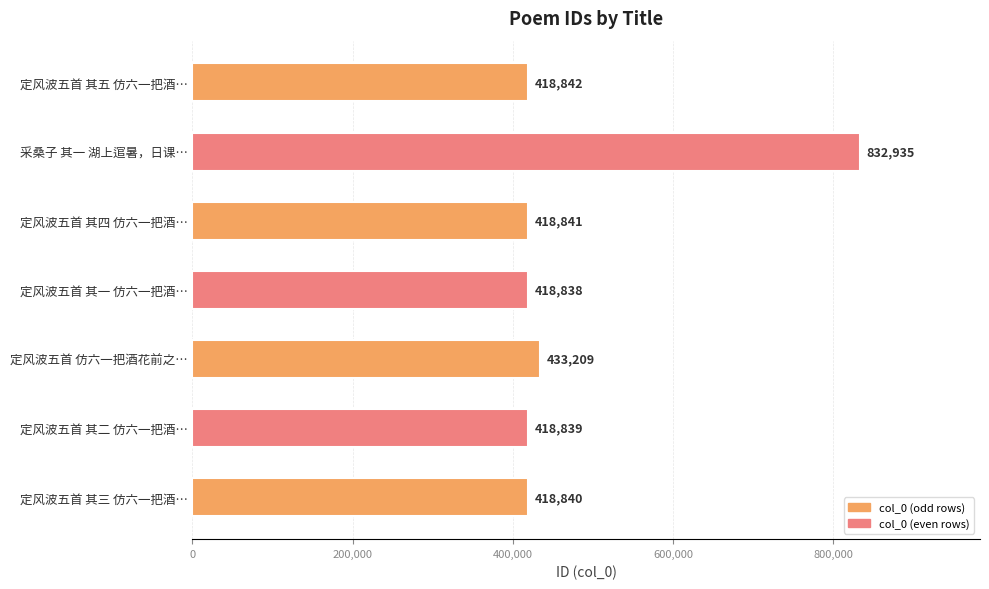

Reading top to bottom, list all the values displayed in this chart.

418842	832935	418841	418838	433209	418839	418840